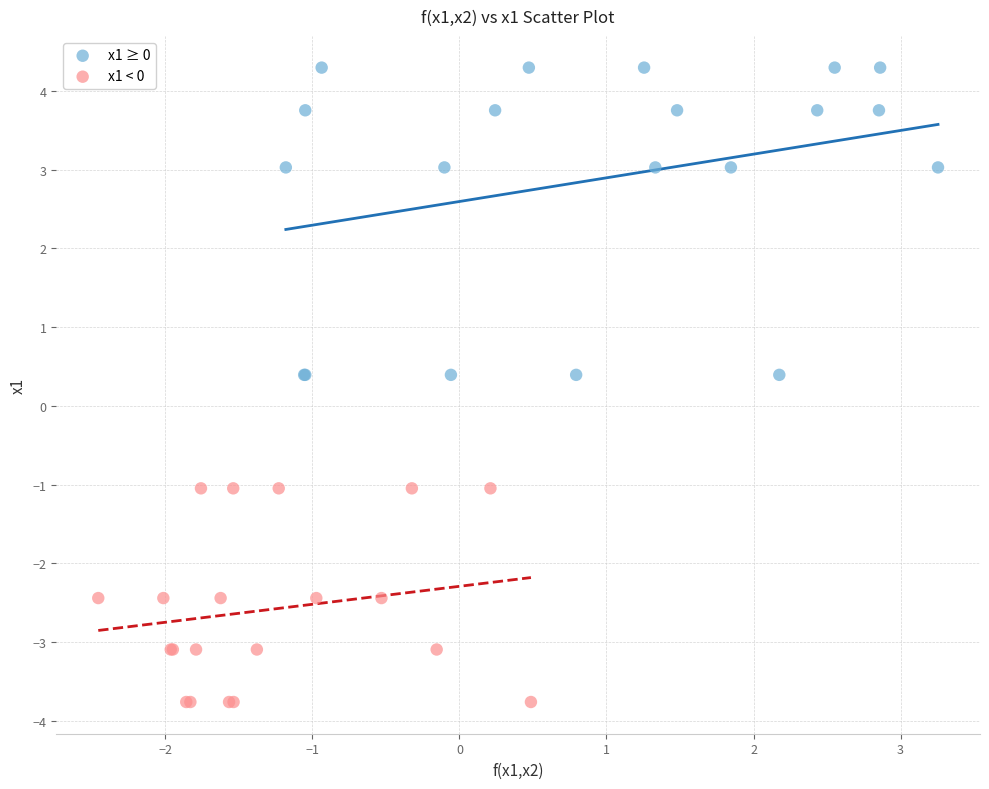

Which series has the widest spread of Y values?

x1 ≥ 0